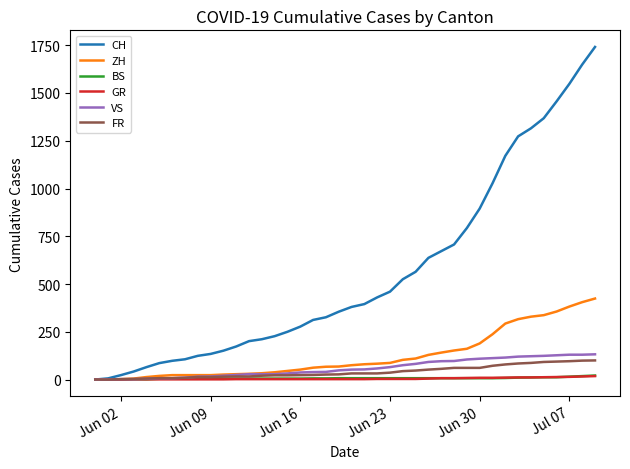

Which series has the largest total across all categories?

CH